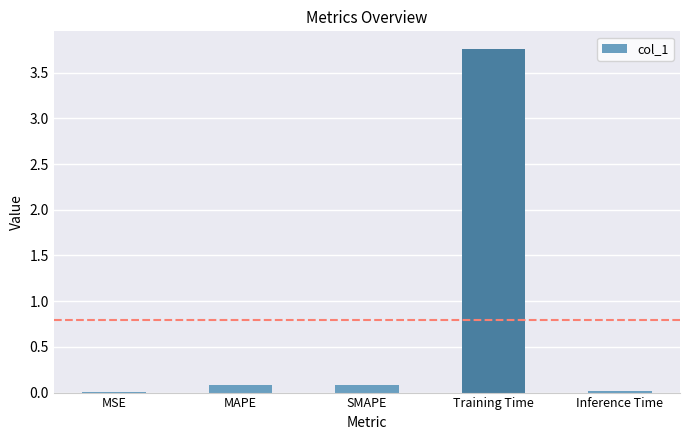

The chart shows a value of 0.1 at SMAPE. True or false?

True